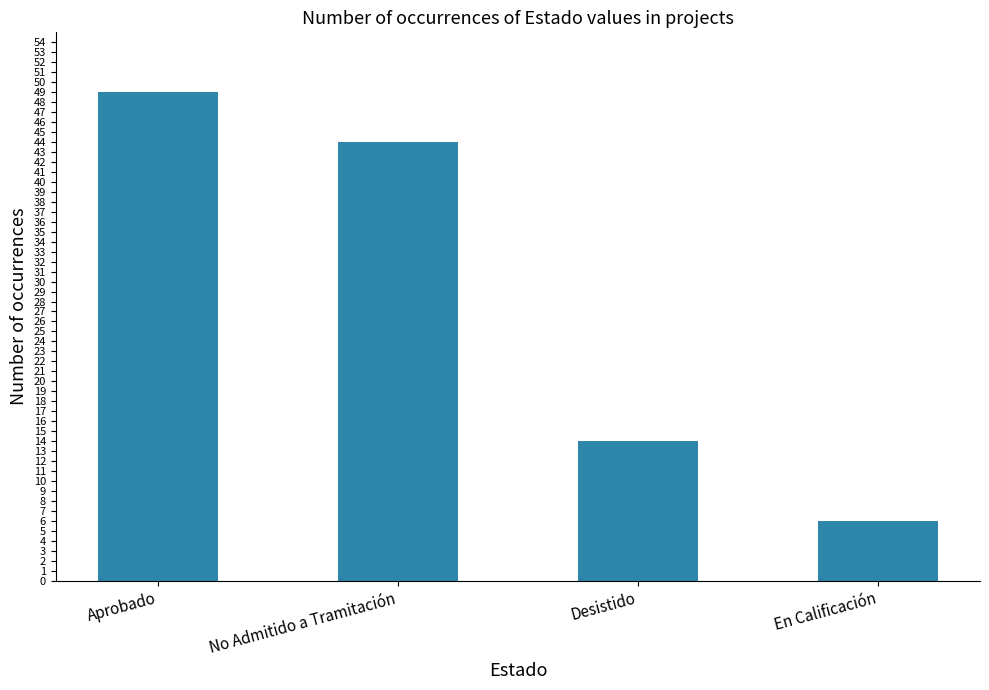

How many values are between 14 and 49?

3